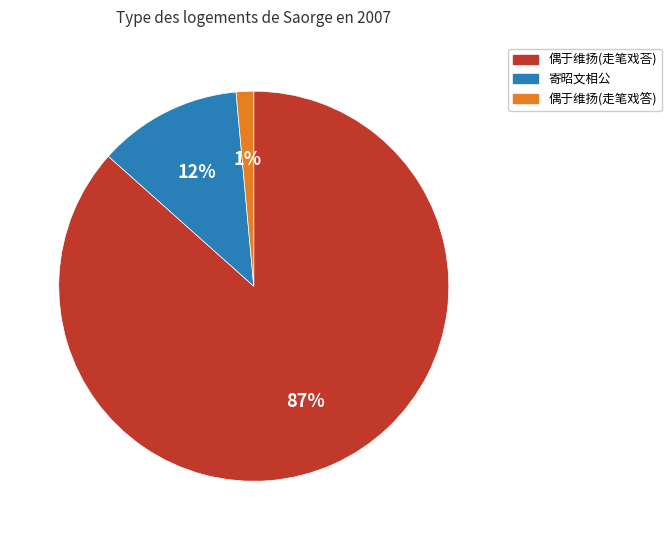

To the nearest percent, what is the average slice percentage?

33%